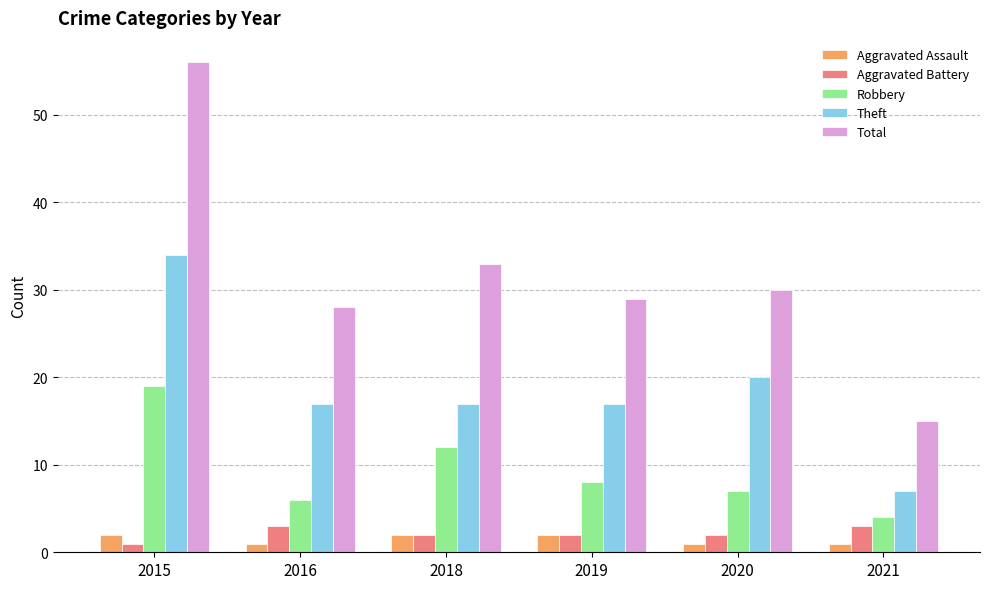

Count the number of data series in this chart.

5